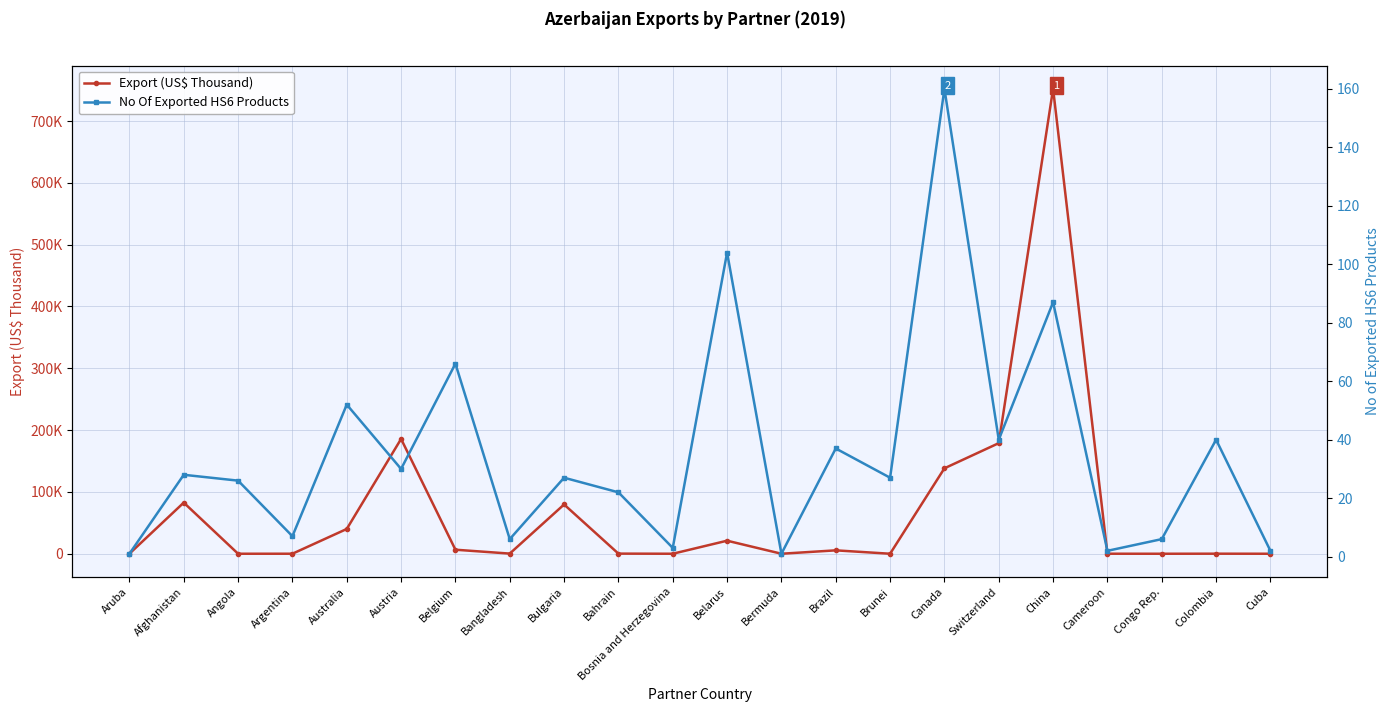

Where do No Of Exported HS6 Products and Export (US$ Thousand) first cross each other?

Afghanistan and Angola